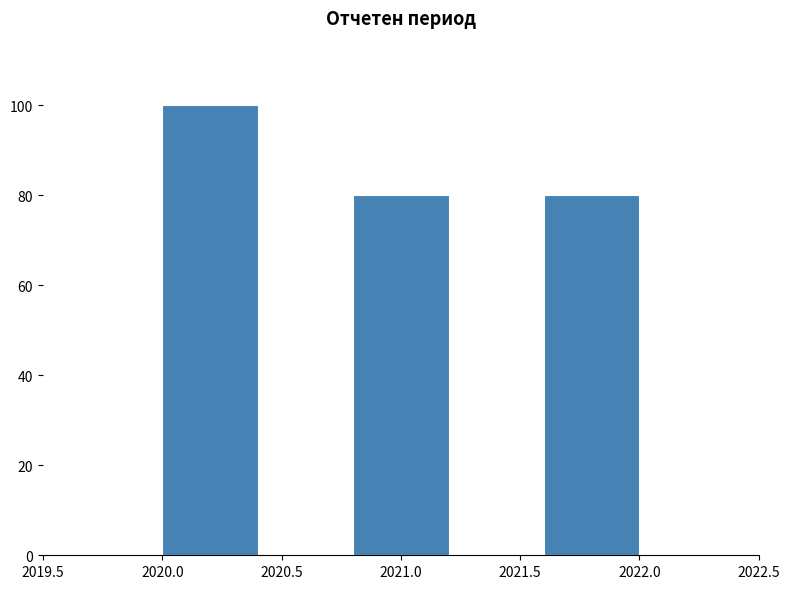

Reading left to right, list every bar in this chart as the range it spans on the x-axis followed by its height. The values are not printed on the chart, so give them approximately, as read against the axis.

2020.0 to 2020.4: 100
2020.4 to 2020.8: 0
2020.8 to 2021.2: 80
2021.2 to 2021.6: 0
2021.6 to 2022.0: 80